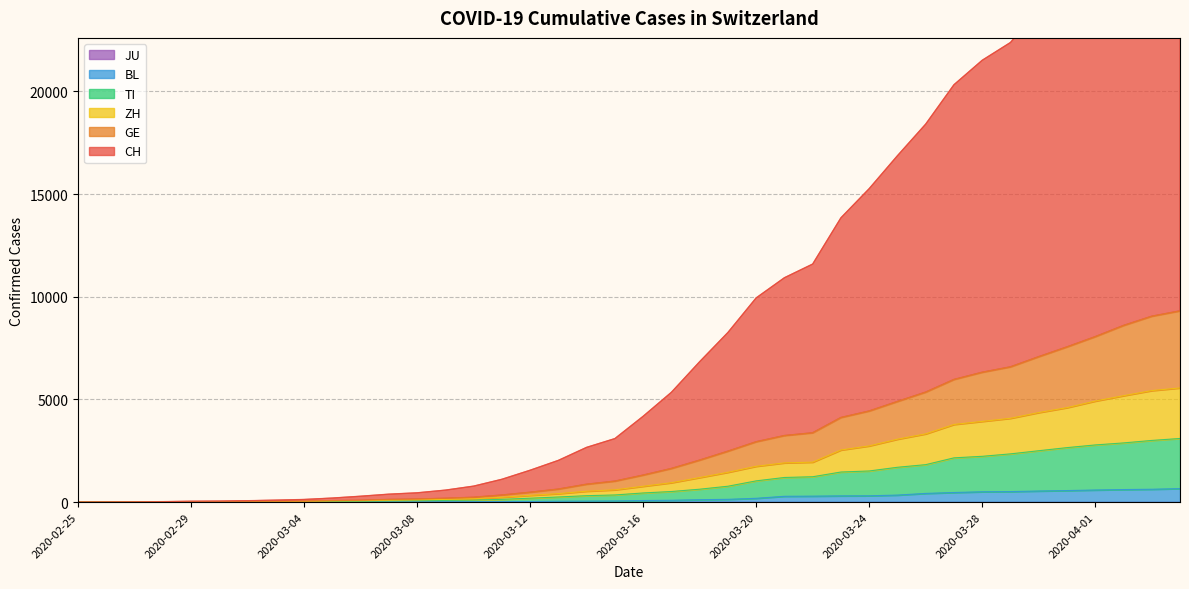

Is it true that TI equals 5125 at 2020-04-04?

False